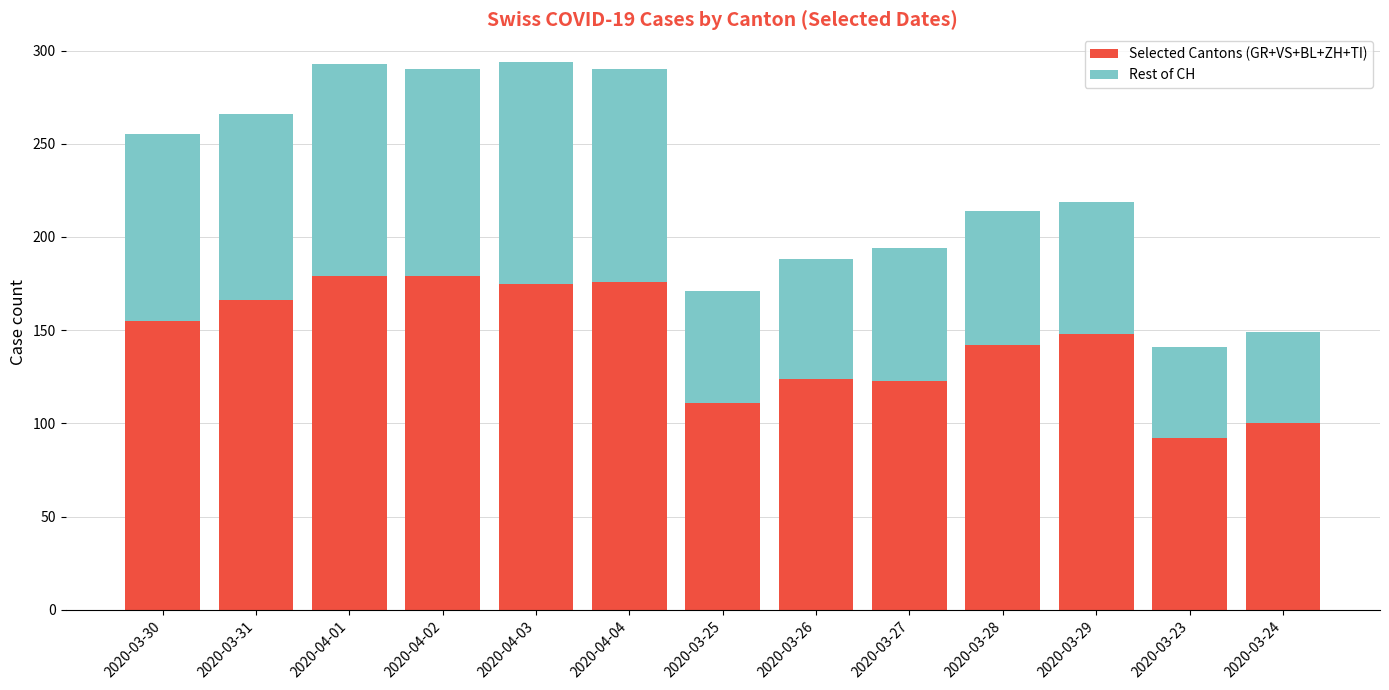

What is the difference between the maximum and minimum values in the Selected Cantons (GR+VS+BL+ZH+TI) series?

87